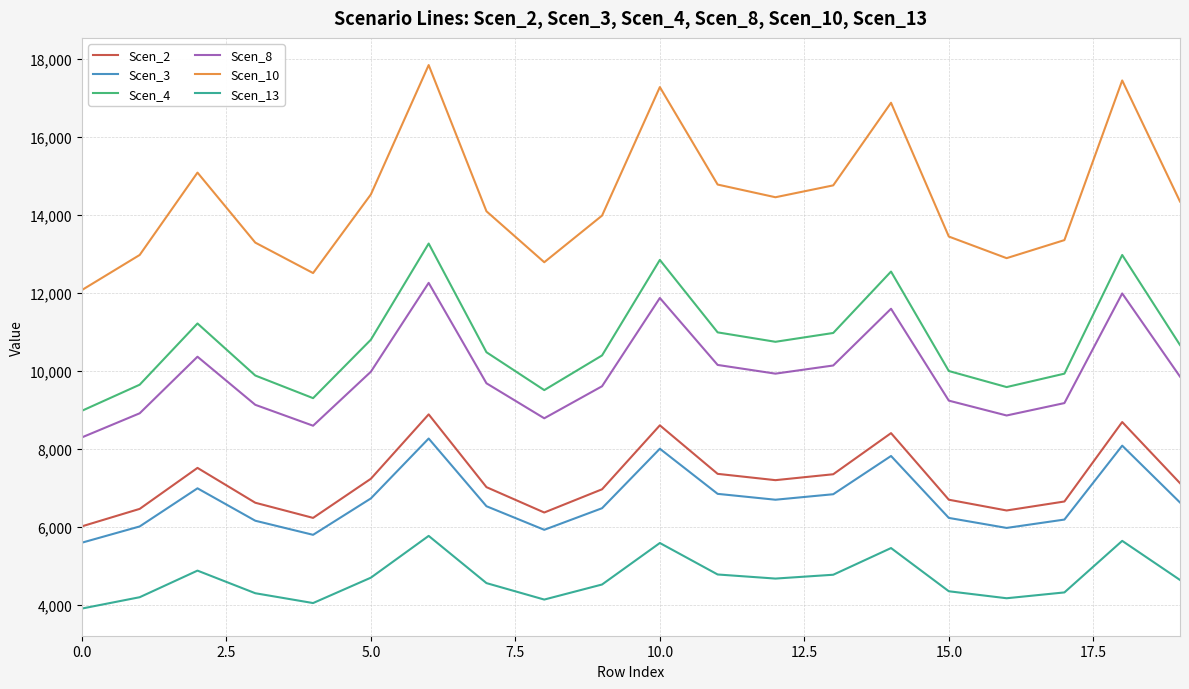

True or false: Scen_10 and Scen_3 cross at least once.

False